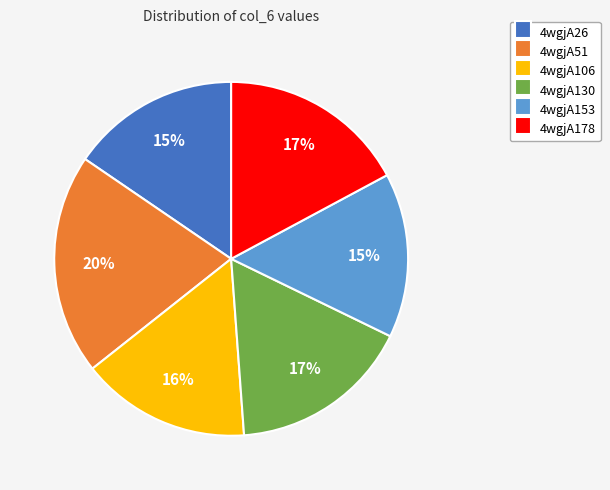

Which slice is the largest?

4wgjA51